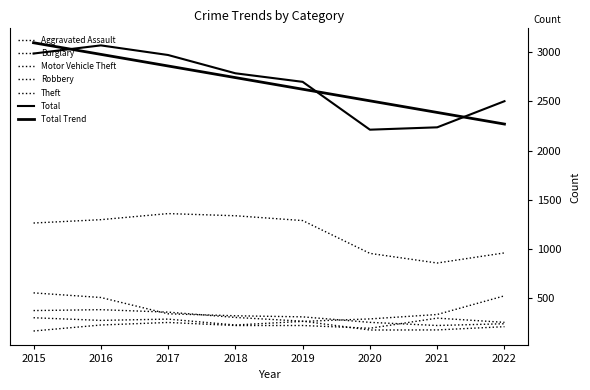

True or false: Burglary and Total intersect in this chart.

False